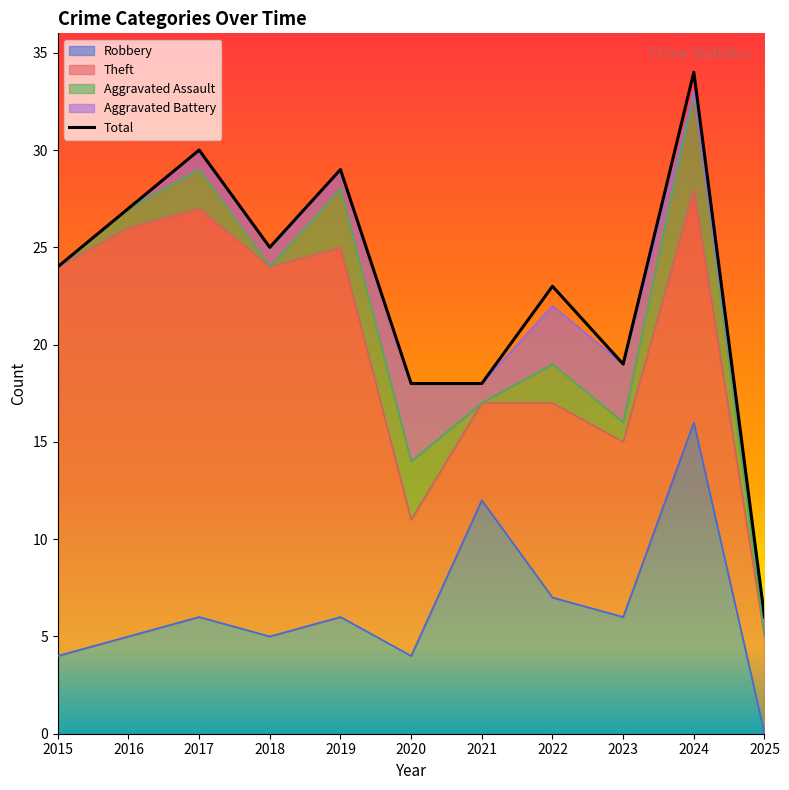

How many interior local peaks (higher than both neighbors) does the data have?

4